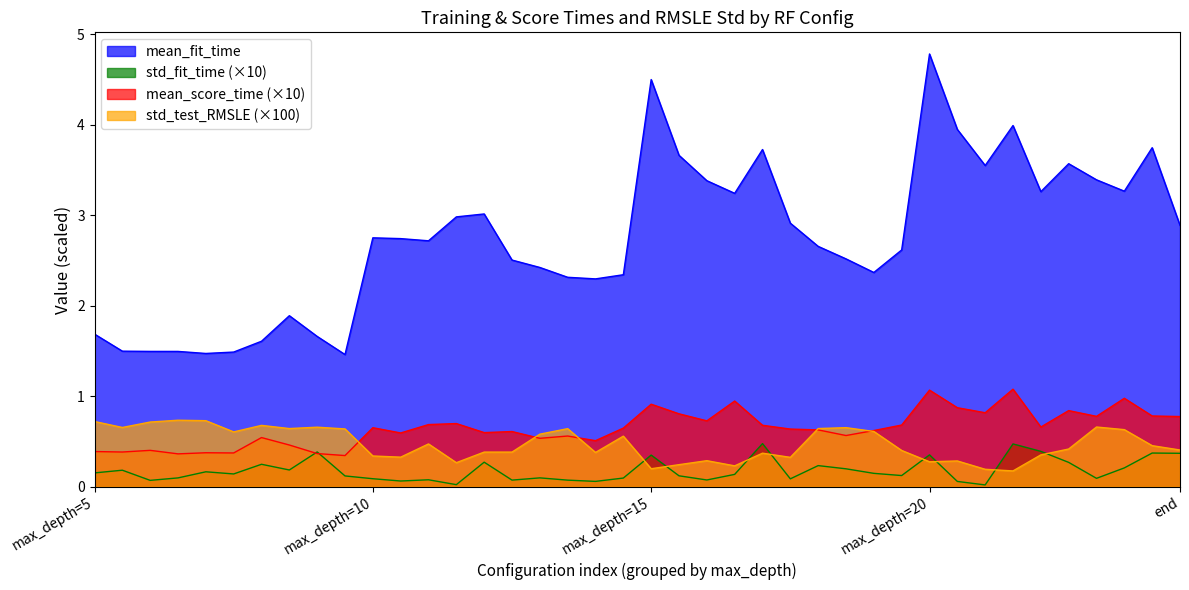

What are all the series names shown in the legend?

mean_fit_time, std_fit_time (×10), mean_score_time (×10), std_test_RMSLE (×100)